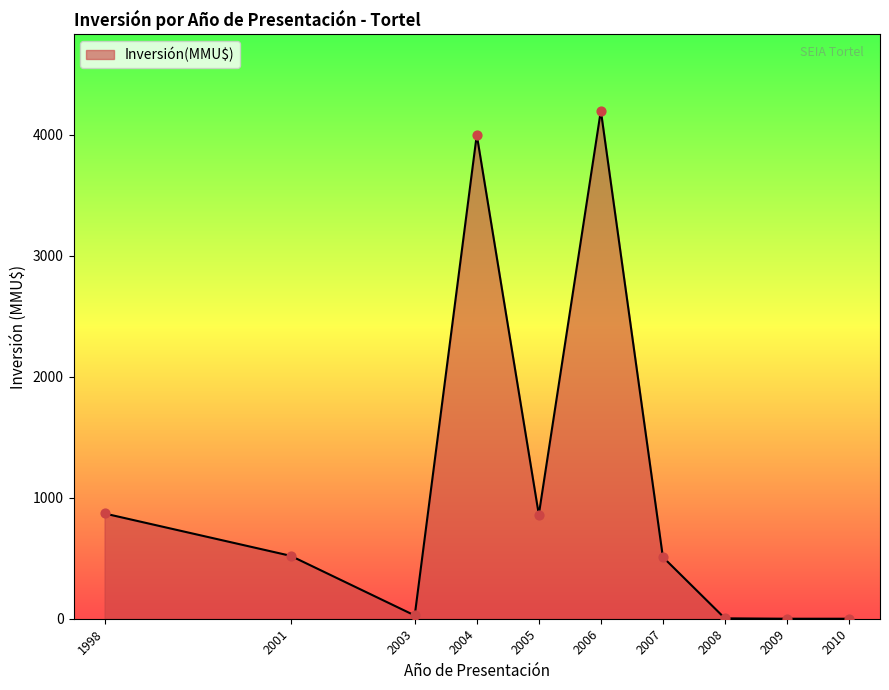

Between 2010 and 2007, which is larger?

2007